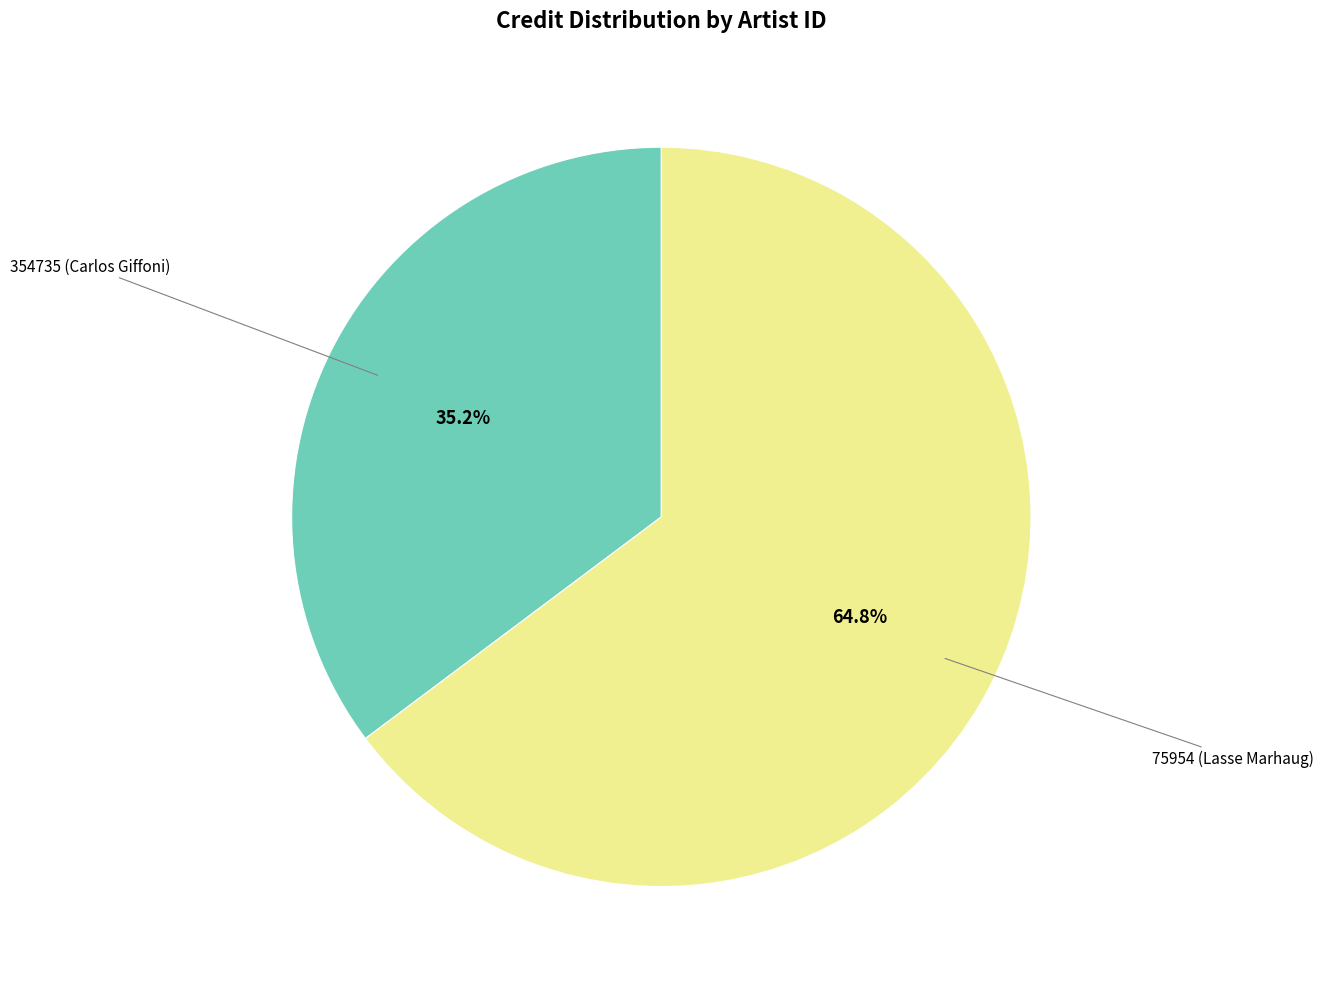

To the nearest percent, what is the average slice percentage?

50%